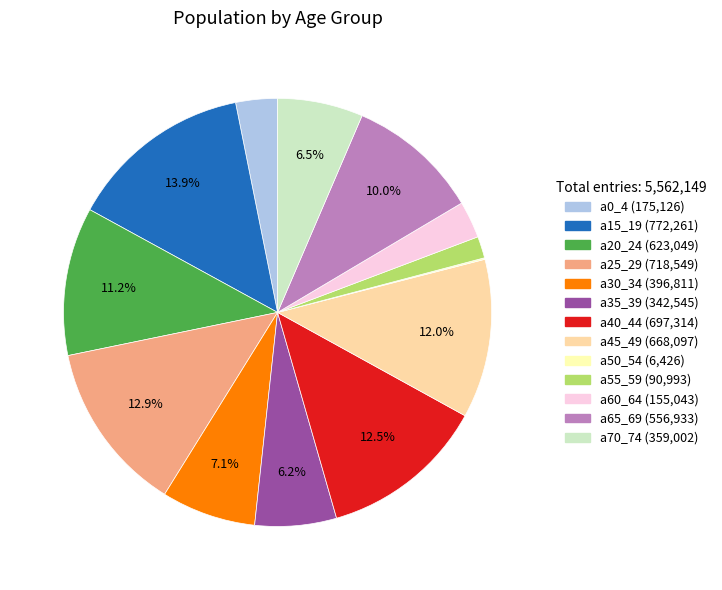

Combined, what portion of the pie is a70_74 and a45_49?

18.5%